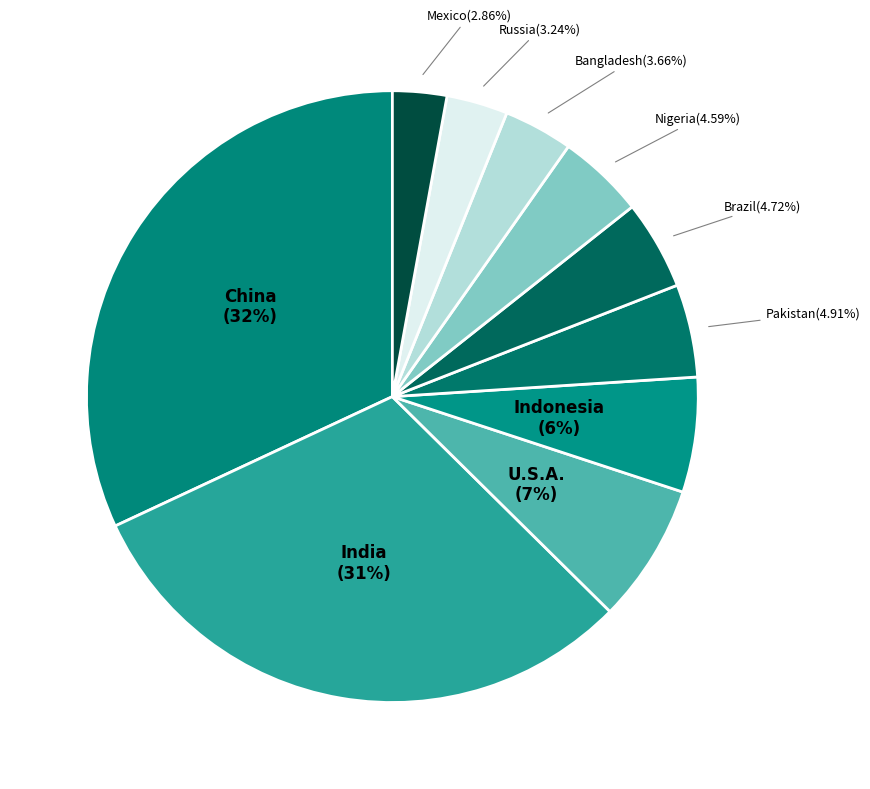

To the nearest percent, what percentage of the pie is Mexico?

3%